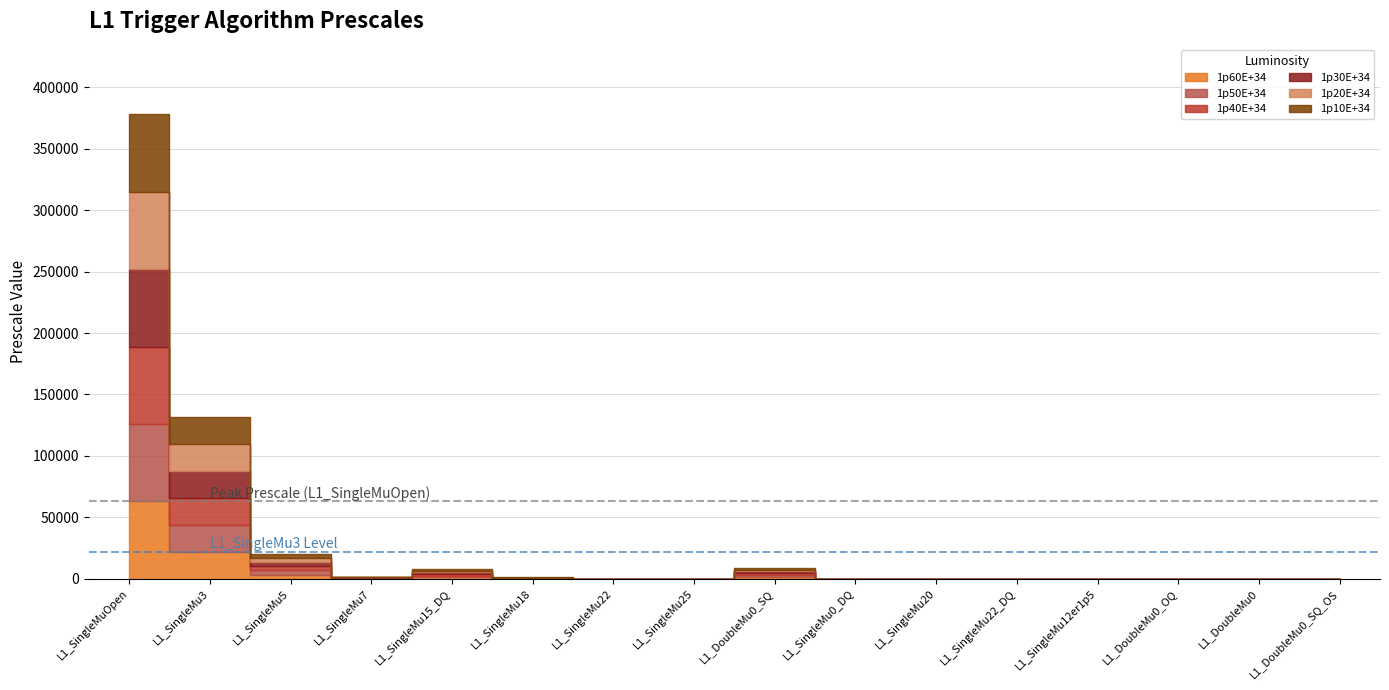

Reading left to right, extract all data points from this chart.

1p60E+34: L1_SingleMuOpen=63000	L1_SingleMu3=22000	L1_SingleMu5=3400	L1_SingleMu7=400	L1_SingleMu15_DQ=1300	L1_SingleMu18=210	L1_SingleMu22=1	L1_SingleMu25=1	L1_DoubleMu0_SQ=1500	L1_SingleMu0_DQ=0	L1_SingleMu20=0	L1_SingleMu22_DQ=0	L1_SingleMu12er1p5=4	L1_DoubleMu0_OQ=0	L1_DoubleMu0=0	L1_DoubleMu0_SQ_OS=0
1p50E+34: L1_SingleMuOpen=63000	L1_SingleMu3=22000	L1_SingleMu5=3400	L1_SingleMu7=280	L1_SingleMu15_DQ=1300	L1_SingleMu18=210	L1_SingleMu22=1	L1_SingleMu25=1	L1_DoubleMu0_SQ=1500	L1_SingleMu0_DQ=0	L1_SingleMu20=0	L1_SingleMu22_DQ=0	L1_SingleMu12er1p5=4	L1_DoubleMu0_OQ=0	L1_DoubleMu0=0	L1_DoubleMu0_SQ_OS=0
1p40E+34: L1_SingleMuOpen=63000	L1_SingleMu3=22000	L1_SingleMu5=3400	L1_SingleMu7=280	L1_SingleMu15_DQ=1300	L1_SingleMu18=210	L1_SingleMu22=1	L1_SingleMu25=1	L1_DoubleMu0_SQ=1500	L1_SingleMu0_DQ=0	L1_SingleMu20=0	L1_SingleMu22_DQ=0	L1_SingleMu12er1p5=4	L1_DoubleMu0_OQ=0	L1_DoubleMu0=0	L1_DoubleMu0_SQ_OS=0
1p30E+34: L1_SingleMuOpen=63000	L1_SingleMu3=22000	L1_SingleMu5=3400	L1_SingleMu7=280	L1_SingleMu15_DQ=1300	L1_SingleMu18=210	L1_SingleMu22=1	L1_SingleMu25=1	L1_DoubleMu0_SQ=1500	L1_SingleMu0_DQ=0	L1_SingleMu20=0	L1_SingleMu22_DQ=0	L1_SingleMu12er1p5=4	L1_DoubleMu0_OQ=0	L1_DoubleMu0=0	L1_DoubleMu0_SQ_OS=0
1p20E+34: L1_SingleMuOpen=63000	L1_SingleMu3=22000	L1_SingleMu5=3400	L1_SingleMu7=280	L1_SingleMu15_DQ=1300	L1_SingleMu18=210	L1_SingleMu22=1	L1_SingleMu25=1	L1_DoubleMu0_SQ=1500	L1_SingleMu0_DQ=0	L1_SingleMu20=0	L1_SingleMu22_DQ=0	L1_SingleMu12er1p5=4	L1_DoubleMu0_OQ=0	L1_DoubleMu0=0	L1_DoubleMu0_SQ_OS=0
1p10E+34: L1_SingleMuOpen=63000	L1_SingleMu3=22000	L1_SingleMu5=3400	L1_SingleMu7=280	L1_SingleMu15_DQ=1300	L1_SingleMu18=210	L1_SingleMu22=1	L1_SingleMu25=1	L1_DoubleMu0_SQ=1500	L1_SingleMu0_DQ=0	L1_SingleMu20=0	L1_SingleMu22_DQ=0	L1_SingleMu12er1p5=4	L1_DoubleMu0_OQ=0	L1_DoubleMu0=0	L1_DoubleMu0_SQ_OS=0